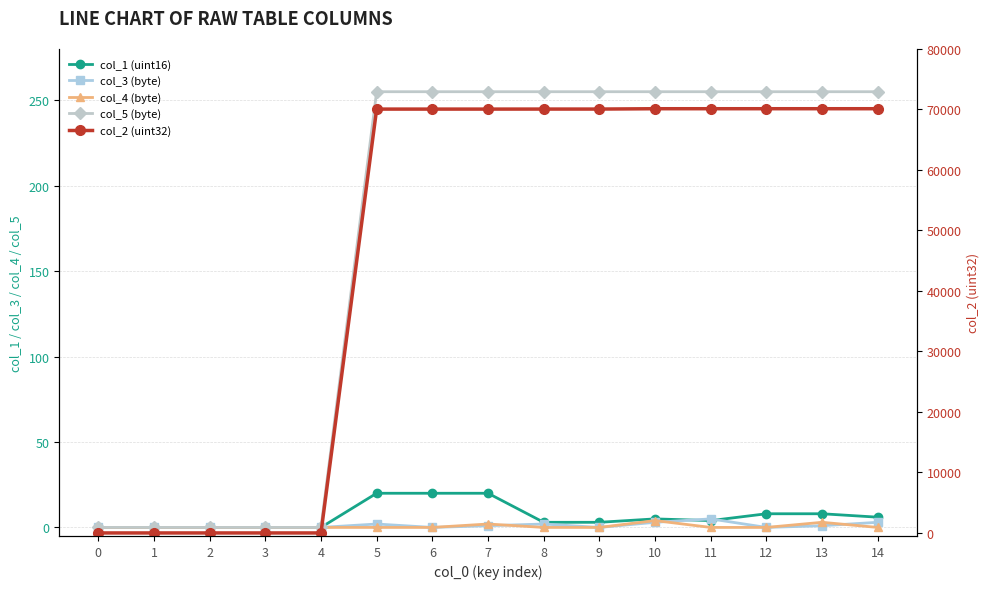

What is the sum of the col_5 (byte) values at 6 and 11?

510